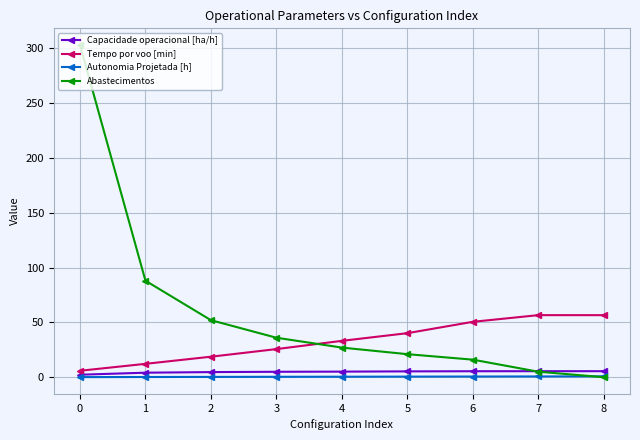

Which series changed the most between 2 and 3?

Abastecimentos